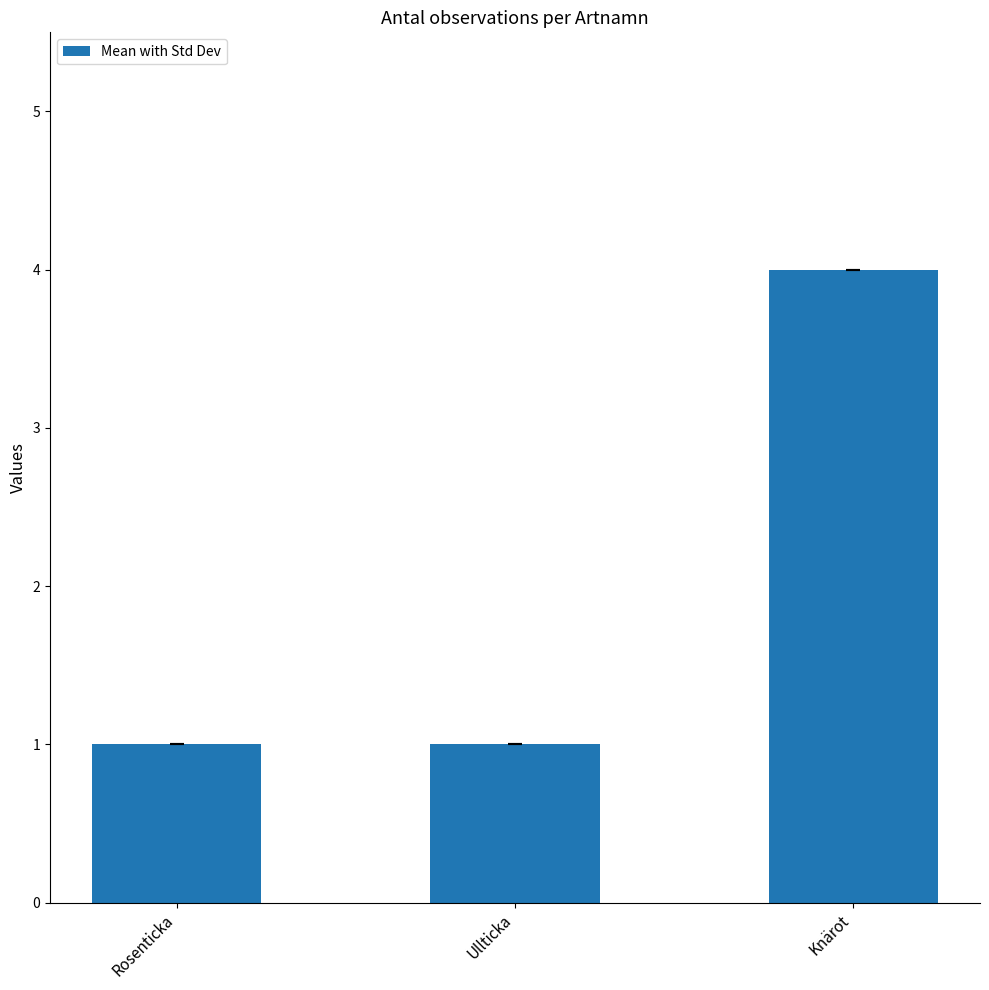

Are the bars grouped side by side (vs. stacked)?

No